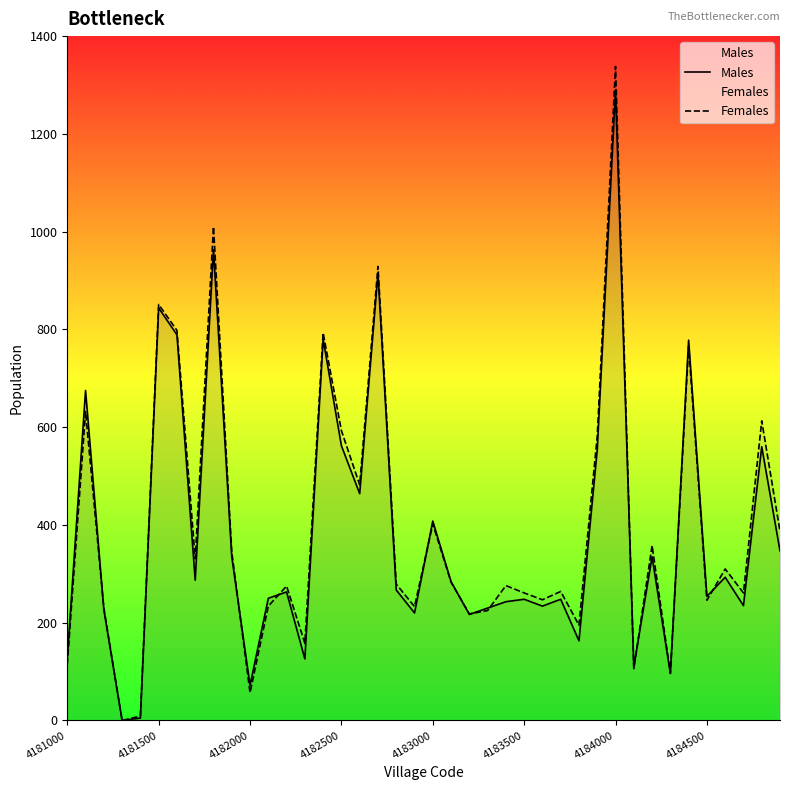

Which series has the widest spread of values?

Females